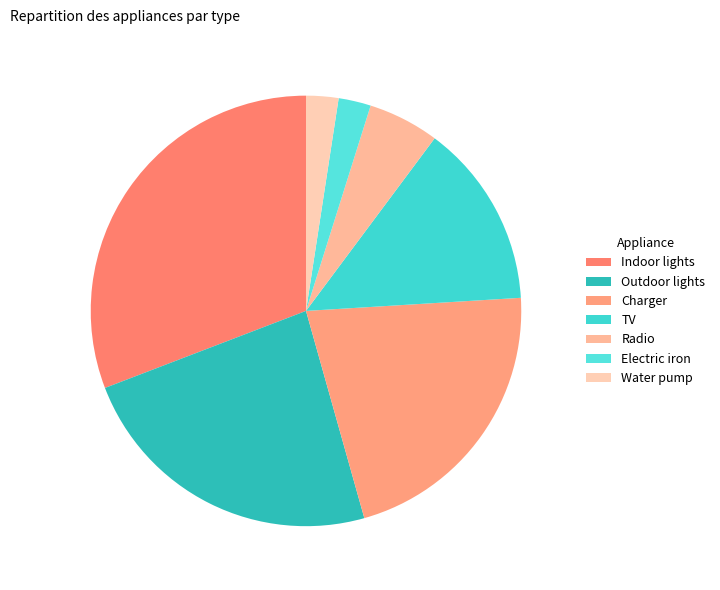

Count the number of slices in the pie.

7